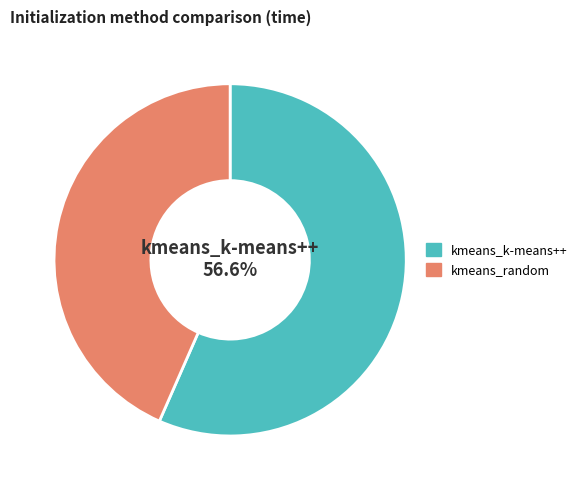

Between kmeans_k-means++ and kmeans_random, which is larger?

kmeans_k-means++